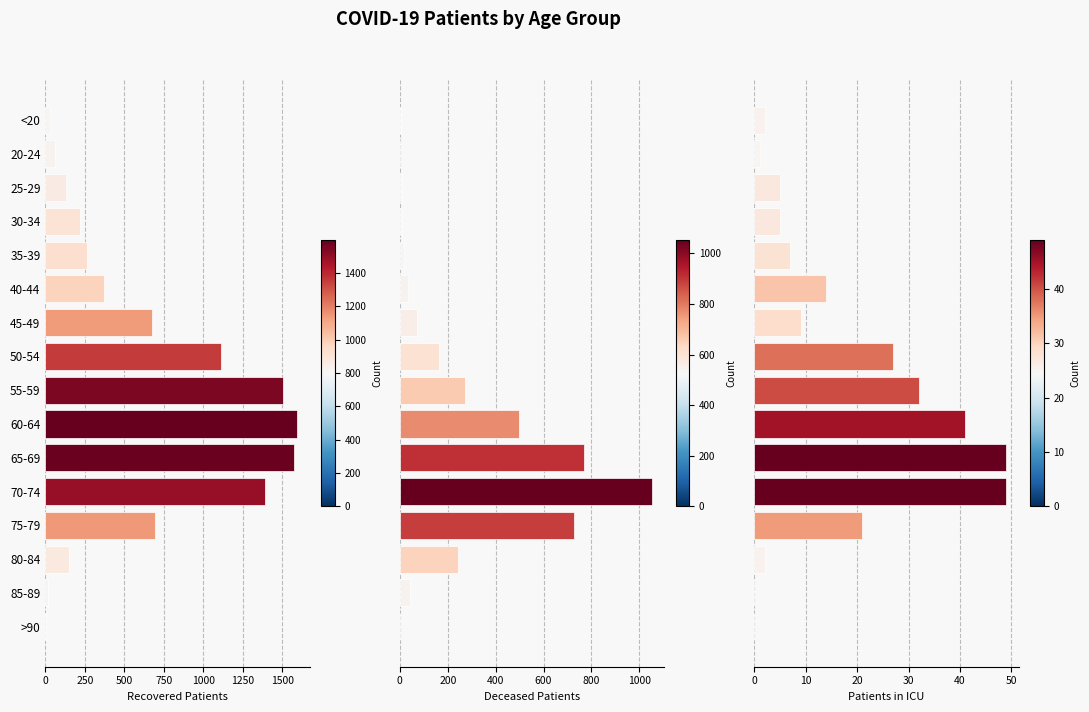

Which series has the widest spread of values?

Recovered Patients